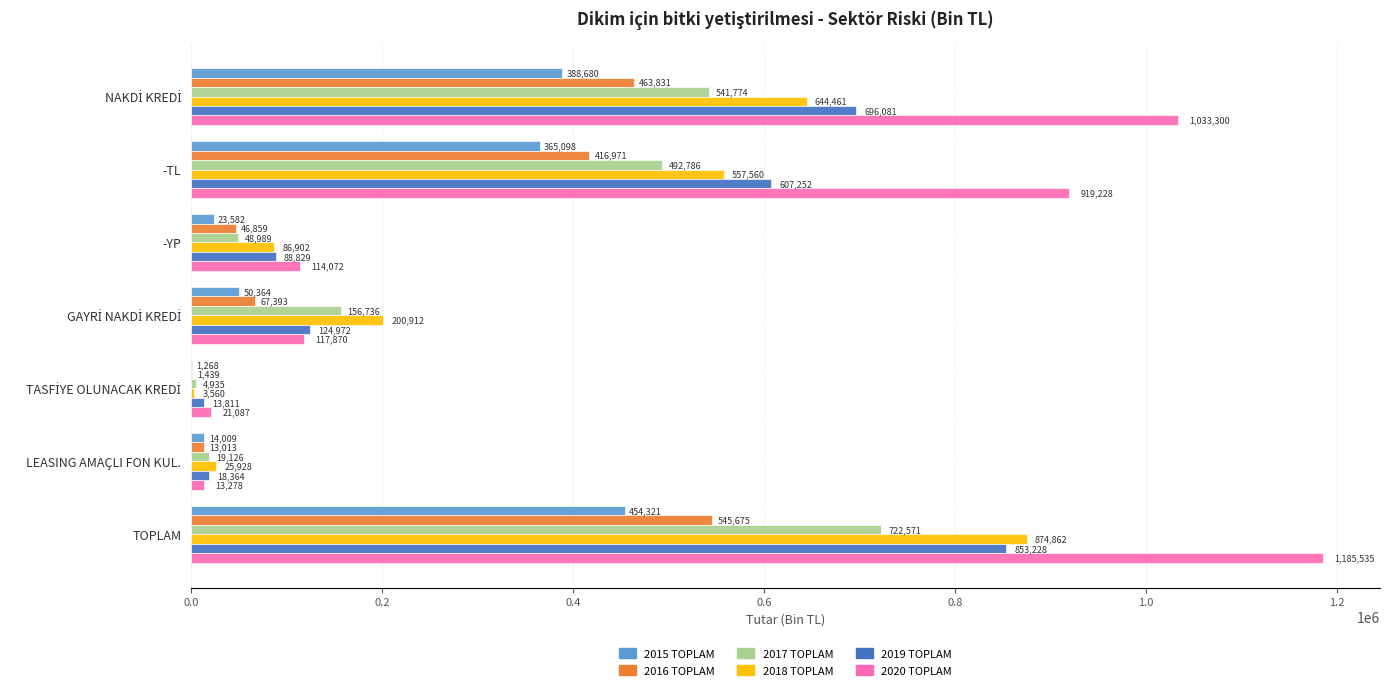

Where is 2018 TOPLAM nearest to the value 439211?

-TL